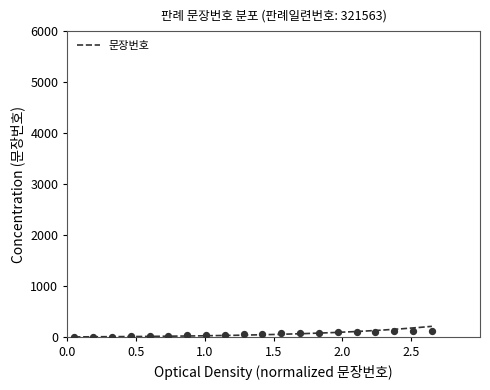

What is the change in value from 11 to 18?

+49